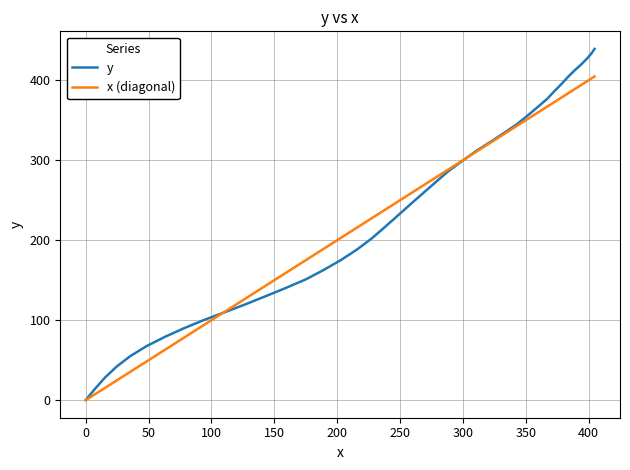

How many distinct data groups are displayed?

2